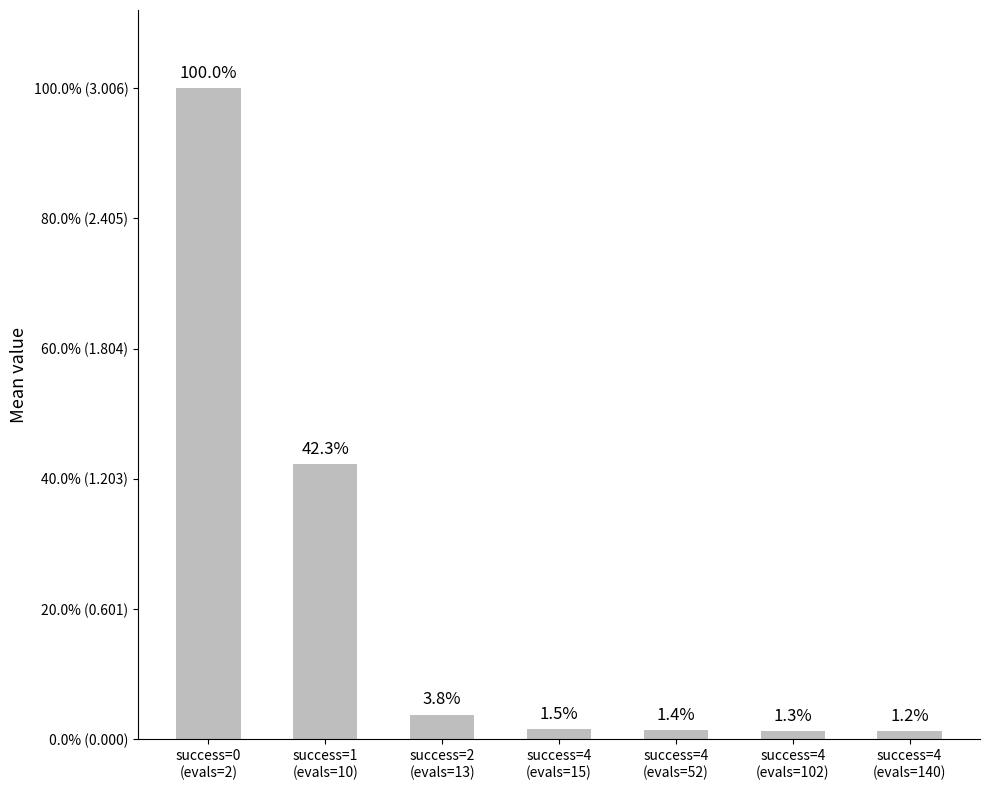

List the labels in order of value, largest first.

success=0
(evals=2), success=1
(evals=10), success=2
(evals=13), success=4
(evals=15), success=4
(evals=52), success=4
(evals=102), success=4
(evals=140)